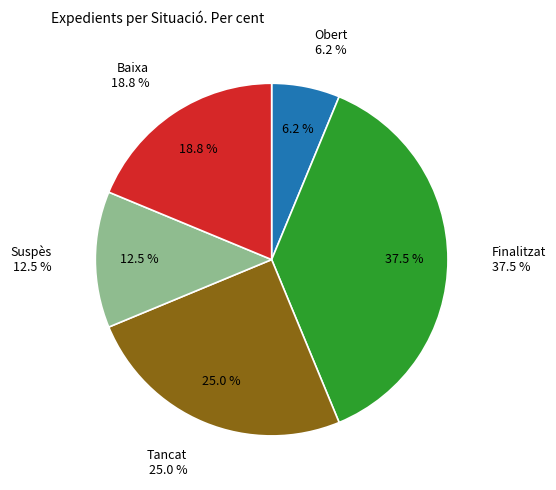

To the nearest percent, what percentage of the pie is Obert?

6%